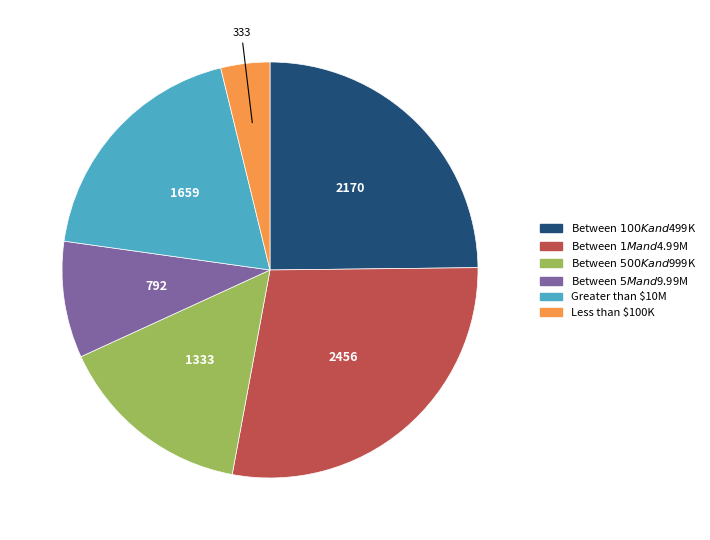

Does Between $1M and $4.99M represent more than half of the total?

No